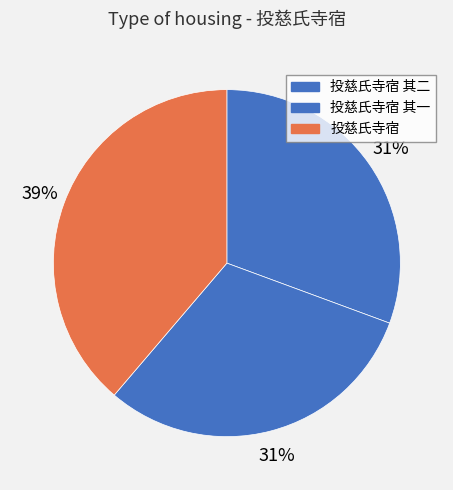

Does any single category account for the majority?

No